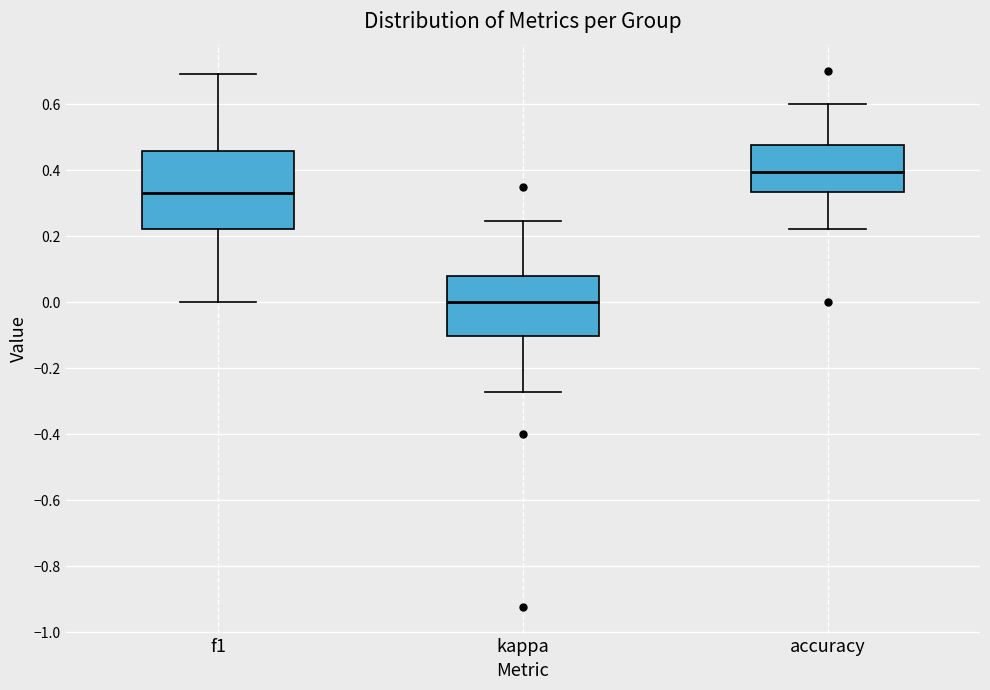

Comparing the boxes themselves (not the whiskers), which one is the tallest?

f1